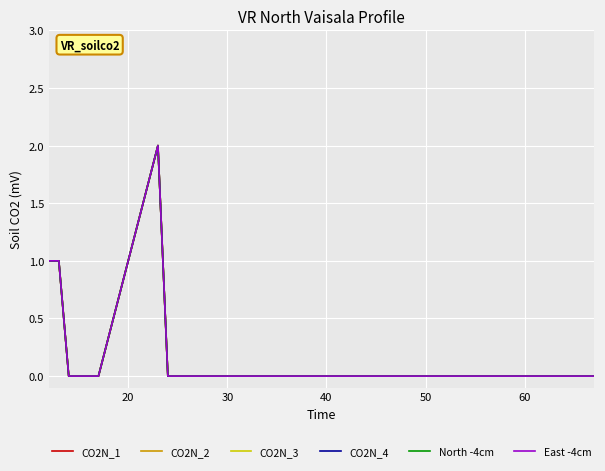

At how many categories does at least one series exceed 1?

1